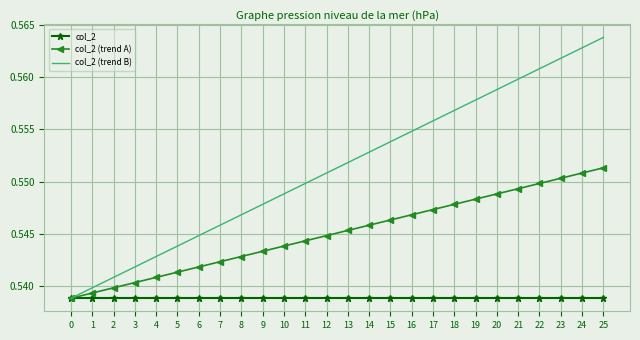

Between 15 and 19, which series saw the biggest shift?

col_2 (trend B)